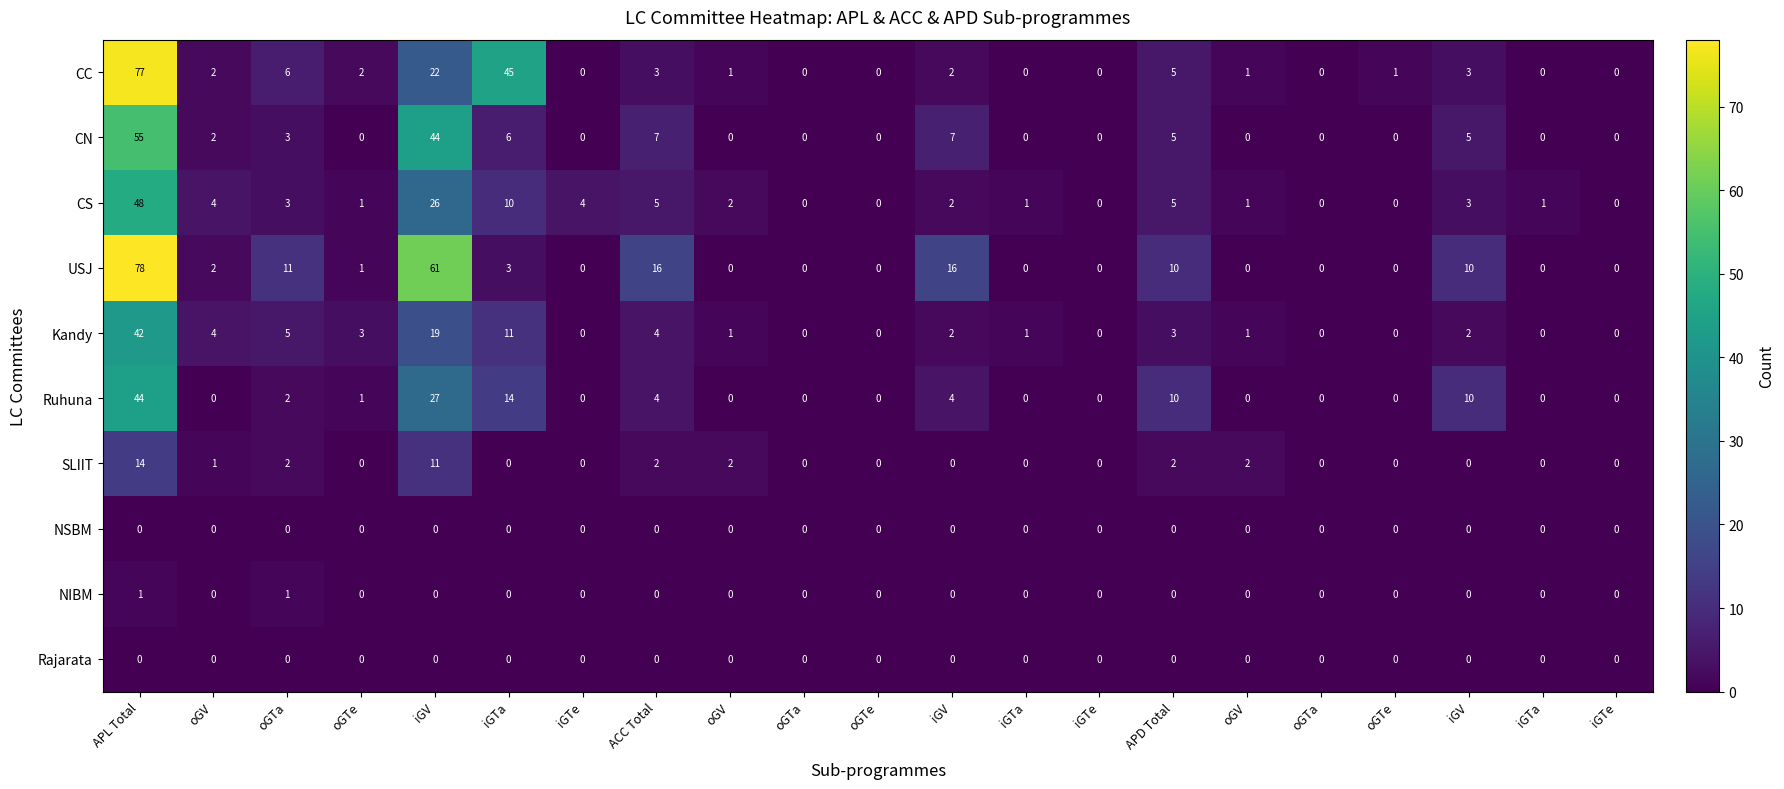

At ACC Total, list the series in order from smallest to largest.

NSBM, NIBM, Rajarata, SLIIT, CC, Kandy, Ruhuna, CS, CN, USJ